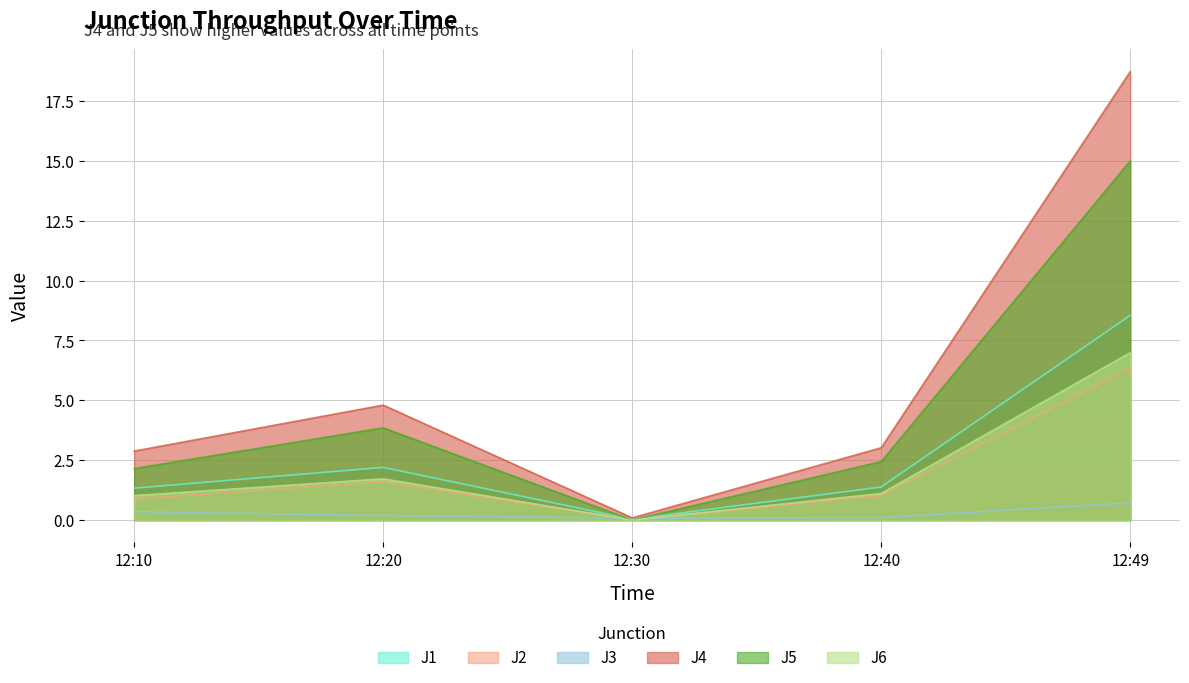

Where is the first local minimum for J2?

12:30